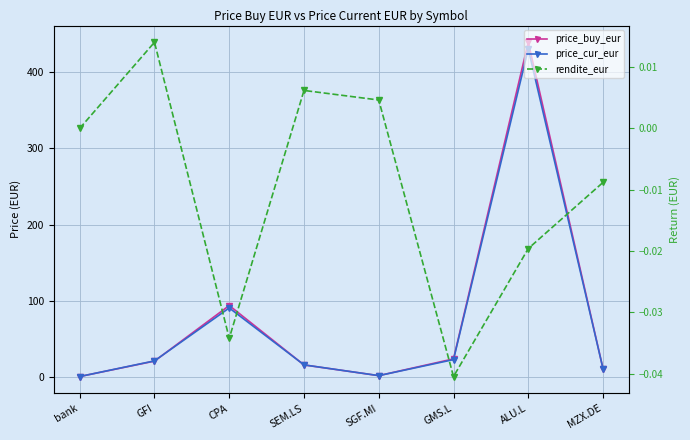

Between SEM.LS and GMS.L, which is larger?

GMS.L